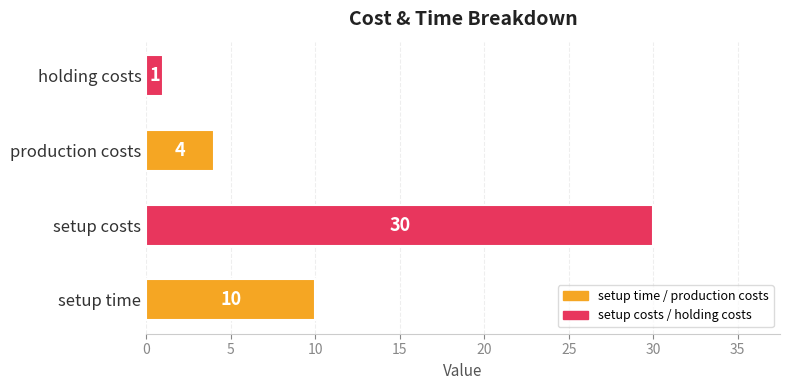

Rank the categories by value from lowest to highest.

holding costs, production costs, setup time, setup costs